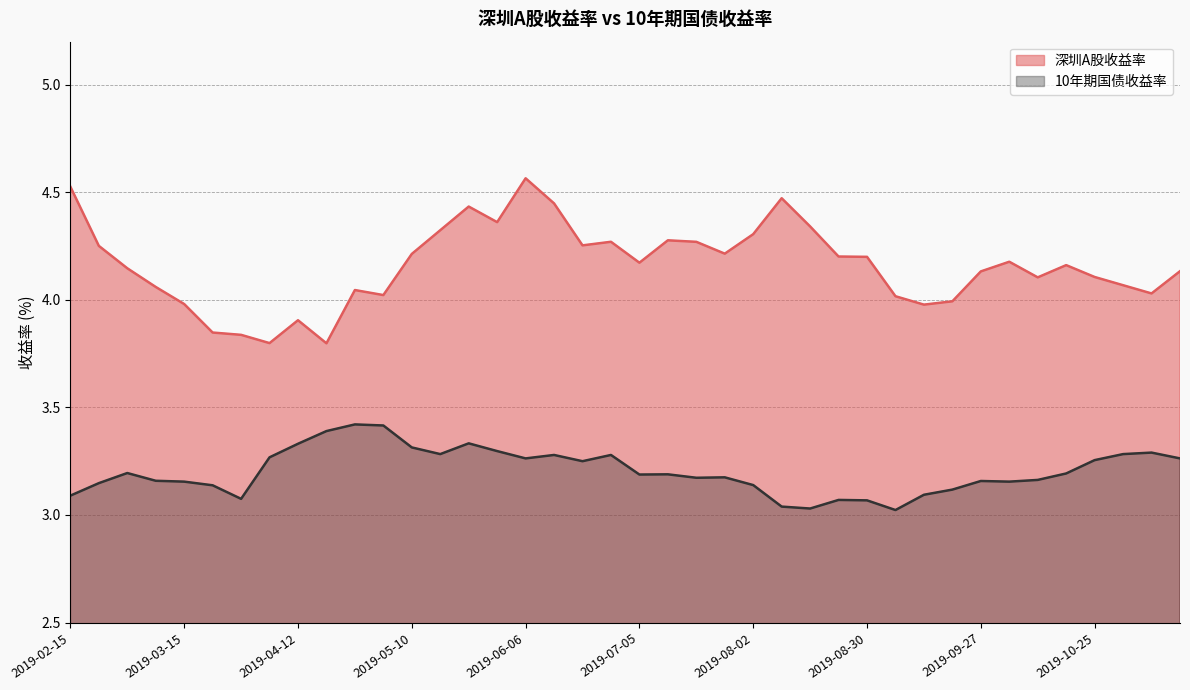

At how many categories does at least one series exceed 4?

32